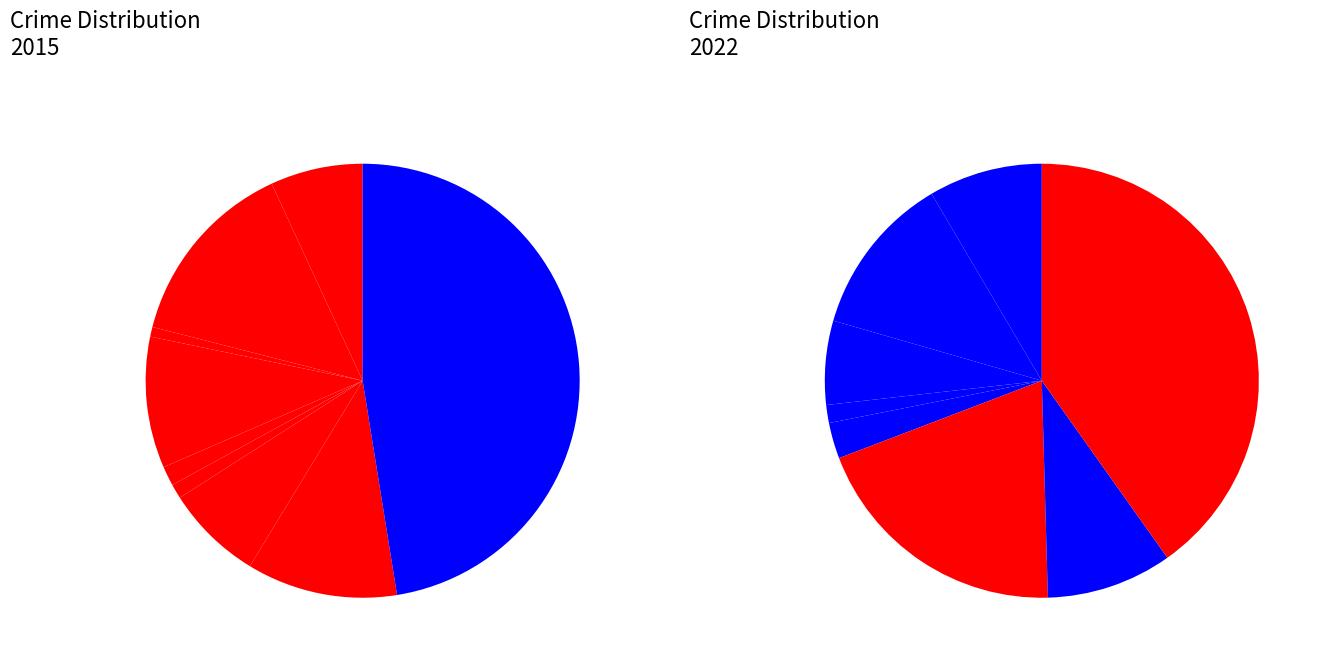

What portion of the pie excludes Aggravated Battery?

85.9%